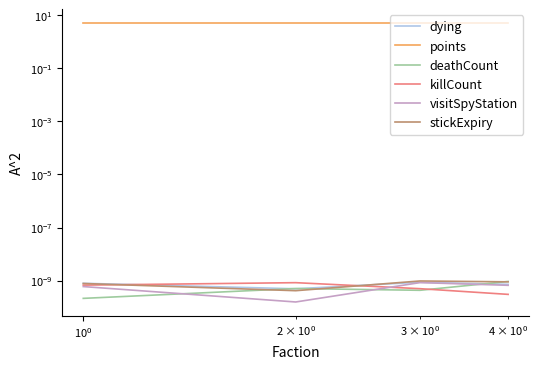

True or false: killCount and points intersect in this chart.

False